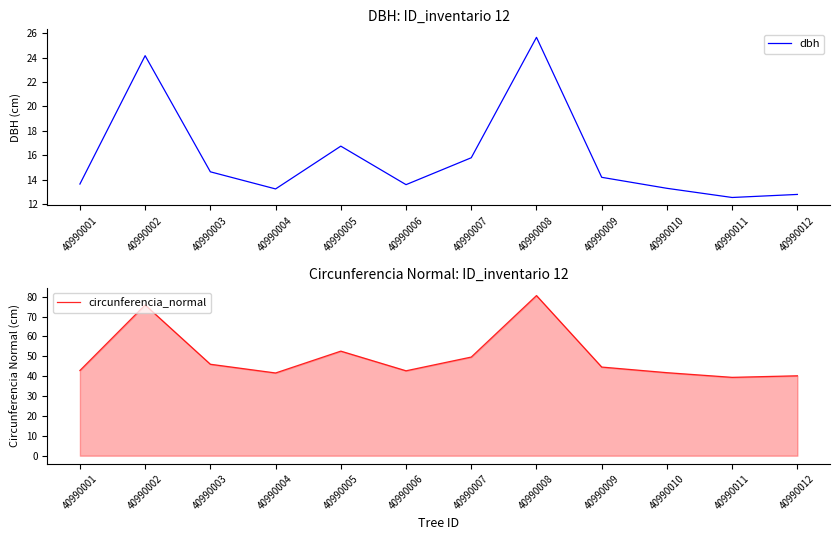

Reading right to left, list all the values displayed in this chart.

dbh: 12.8	12.6	13.3	14.2	25.6	15.8	13.6	16.8	13.2	14.7	24.1	13.7
circunferencia_normal: 40.2	39.4	41.8	44.6	80.6	49.6	42.7	52.6	41.6	46.0	75.9	42.9